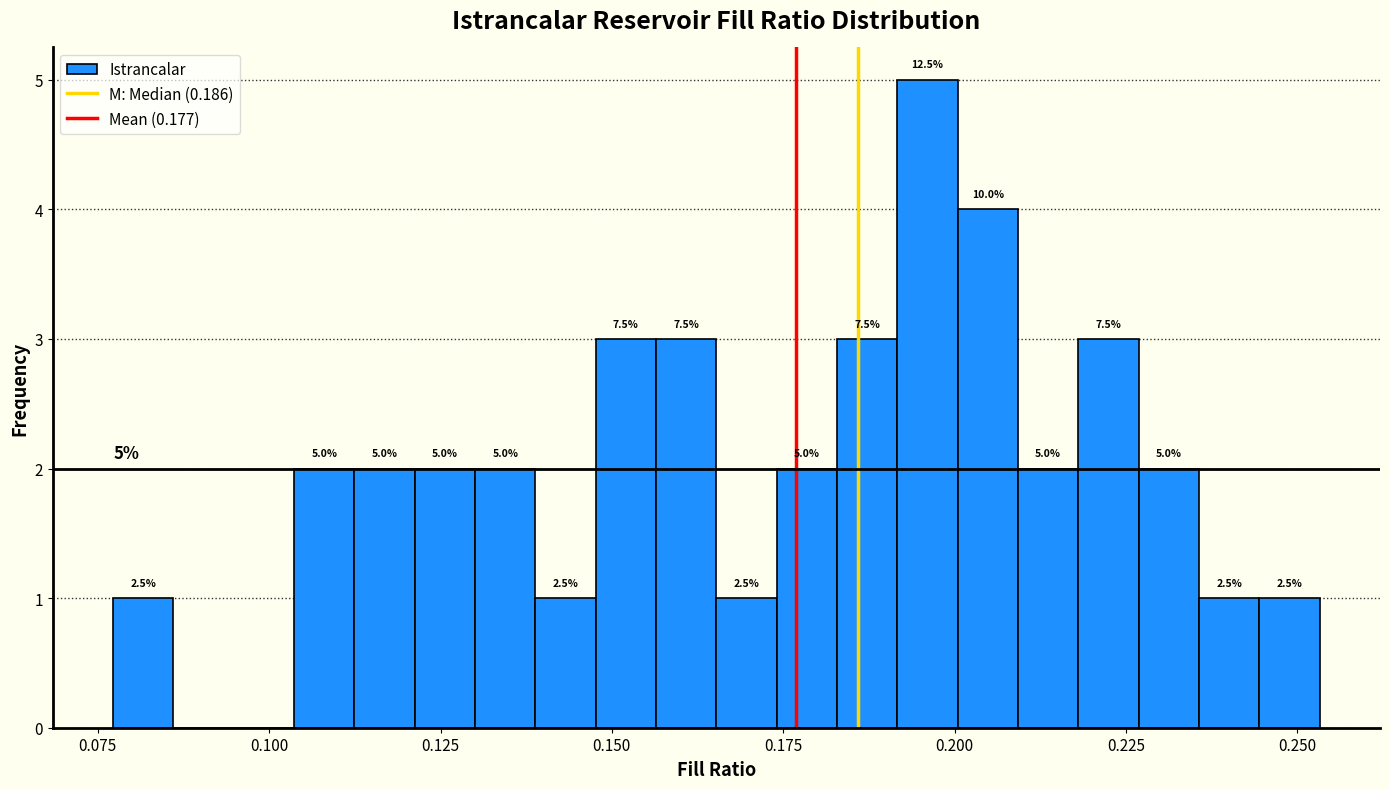

Around what value on the x-axis is the tallest bar? Give the approximate position of its centre, as read against the axis.

0.195